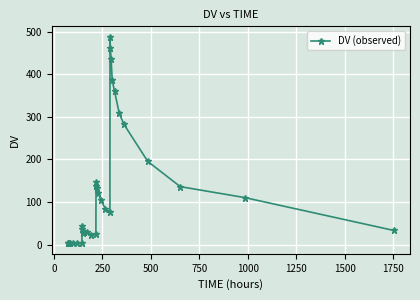

Count the number of data series in this chart.

1